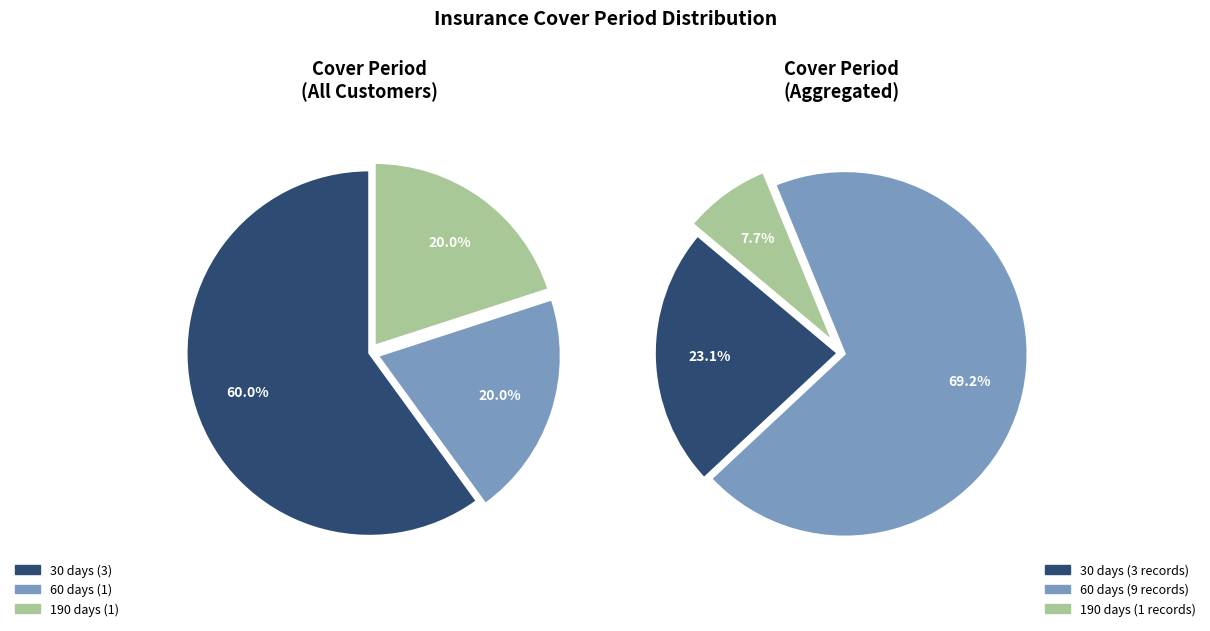

To the nearest percent, what is the average slice percentage?

33%